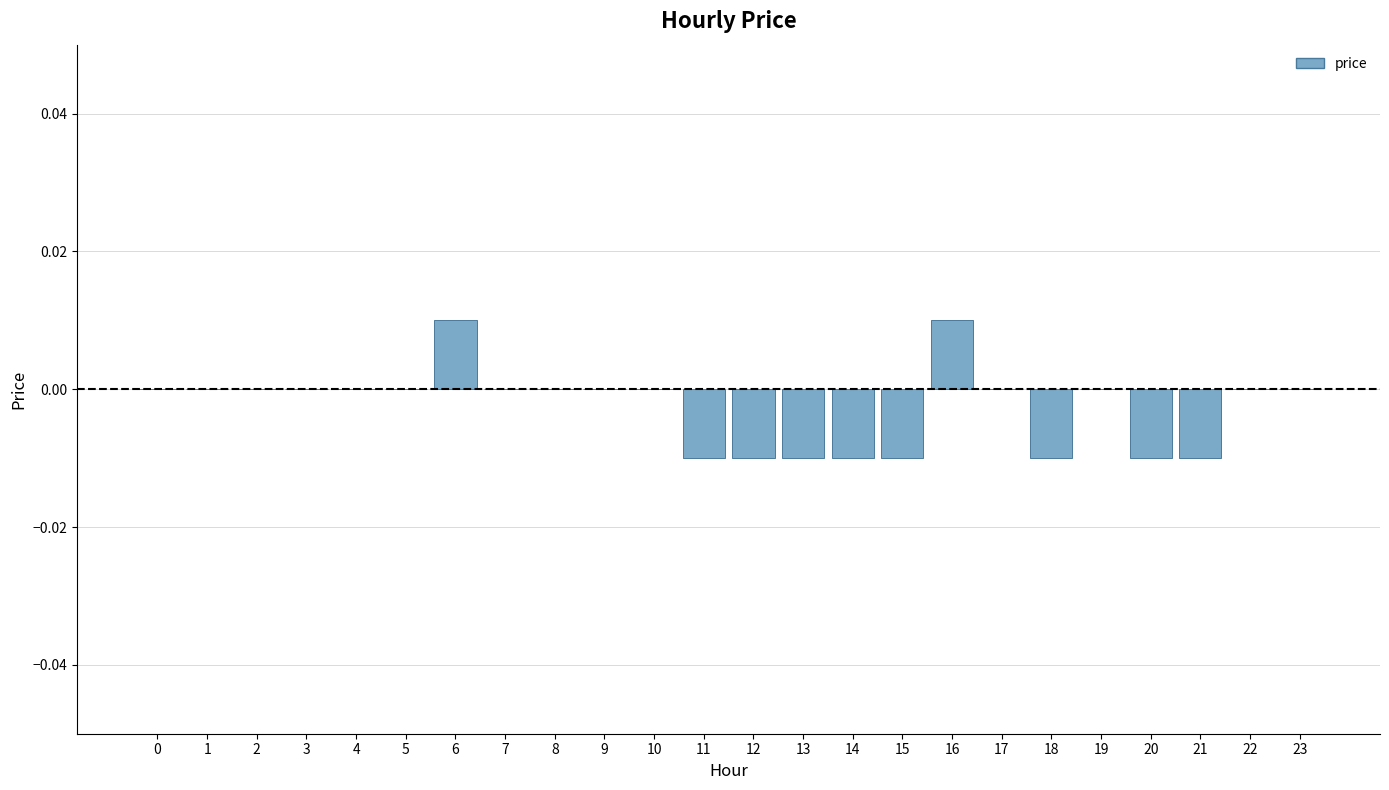

How many series are shown in this chart?

1